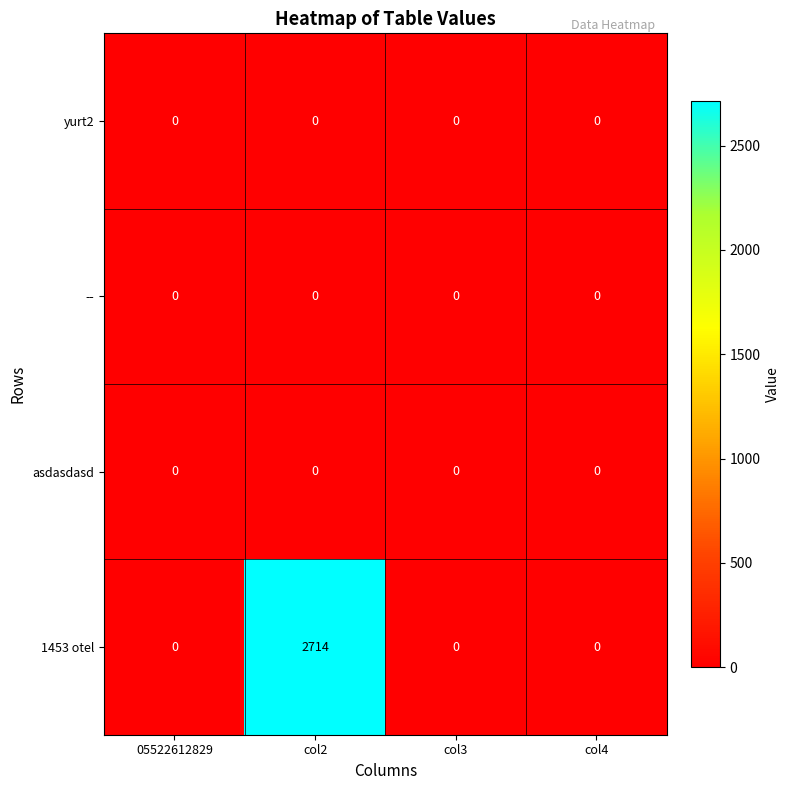

Which series has the largest total across all categories?

1453 otel